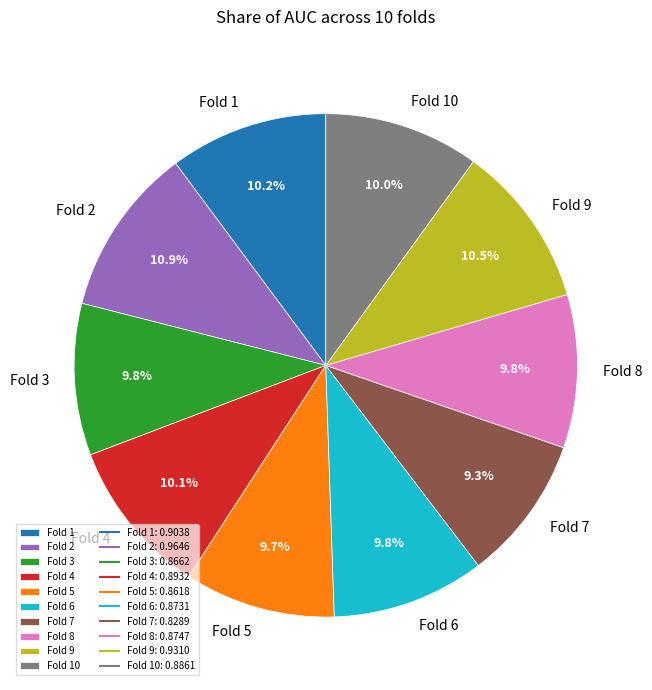

To the nearest percent, what is the combined percentage of Fold 2 and Fold 1?

21%